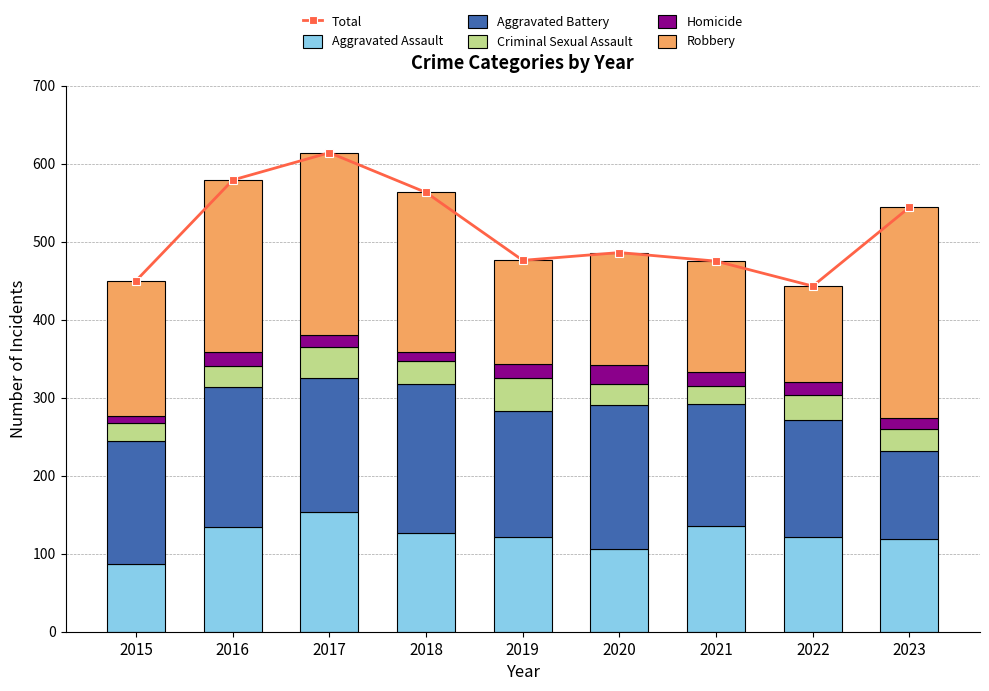

Between 2021 and 2018, which is larger?

2018